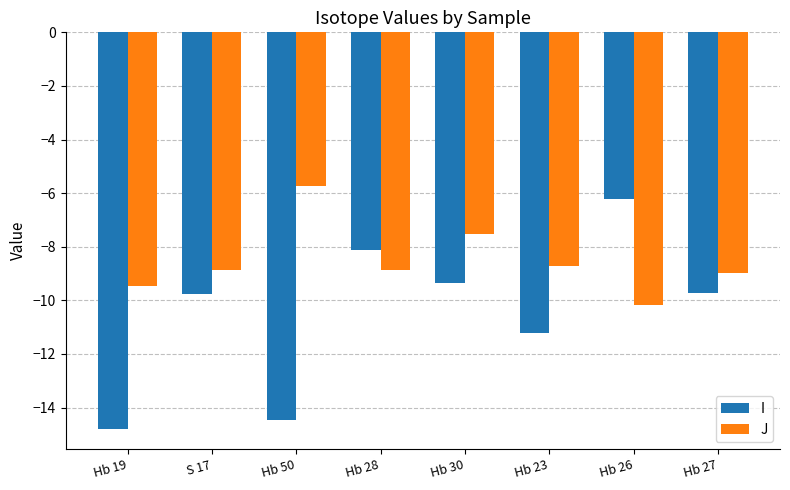

What is the difference between the highest and lowest values at S 17?

0.9